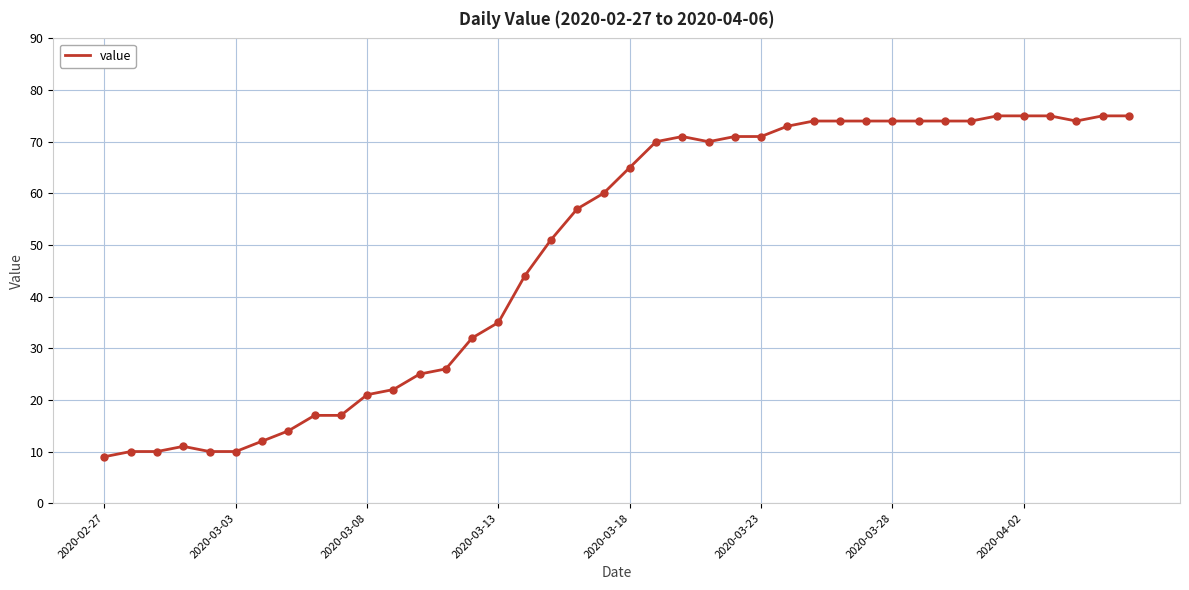

What is the maximum value shown in the chart?

75